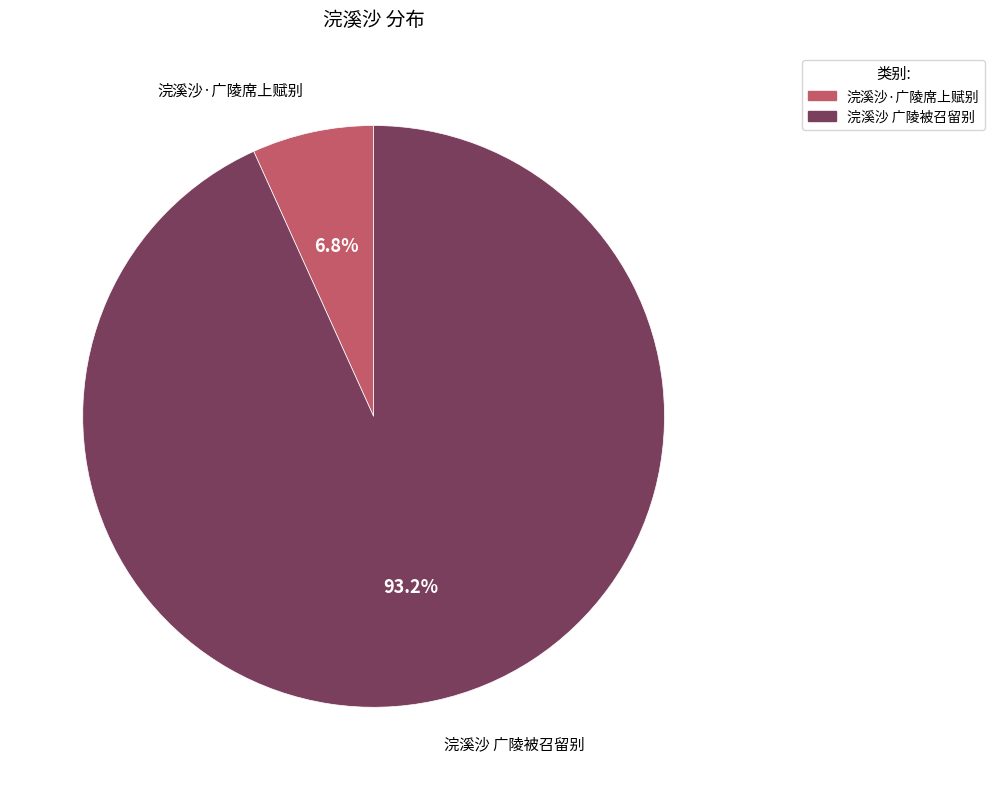

How much of the chart is everything except 浣溪沙·广陵席上赋别?

93.2%